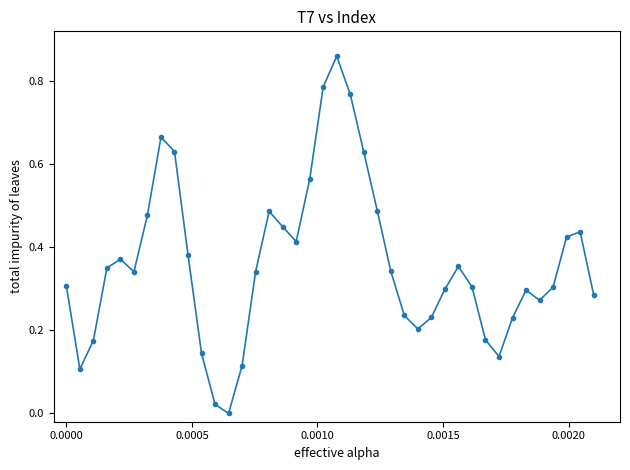

What is the sum of all values?

14.4